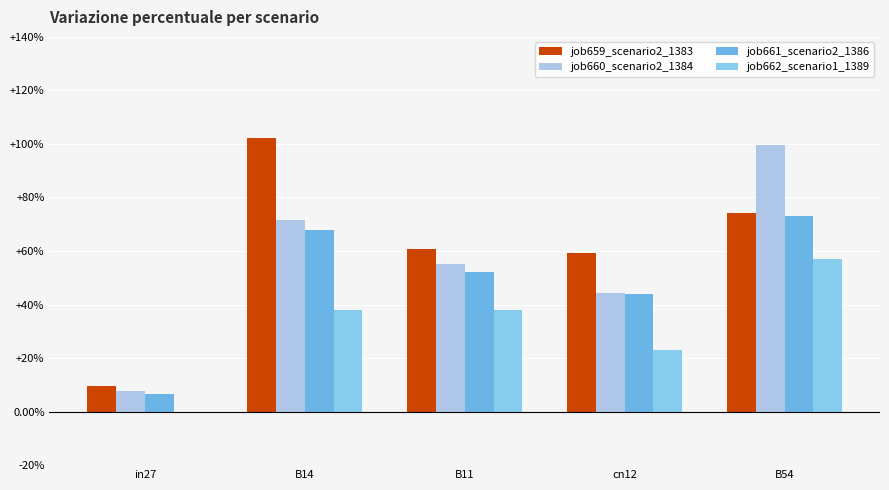

What value does the job661_scenario2_1386 series have at B11?

0.5